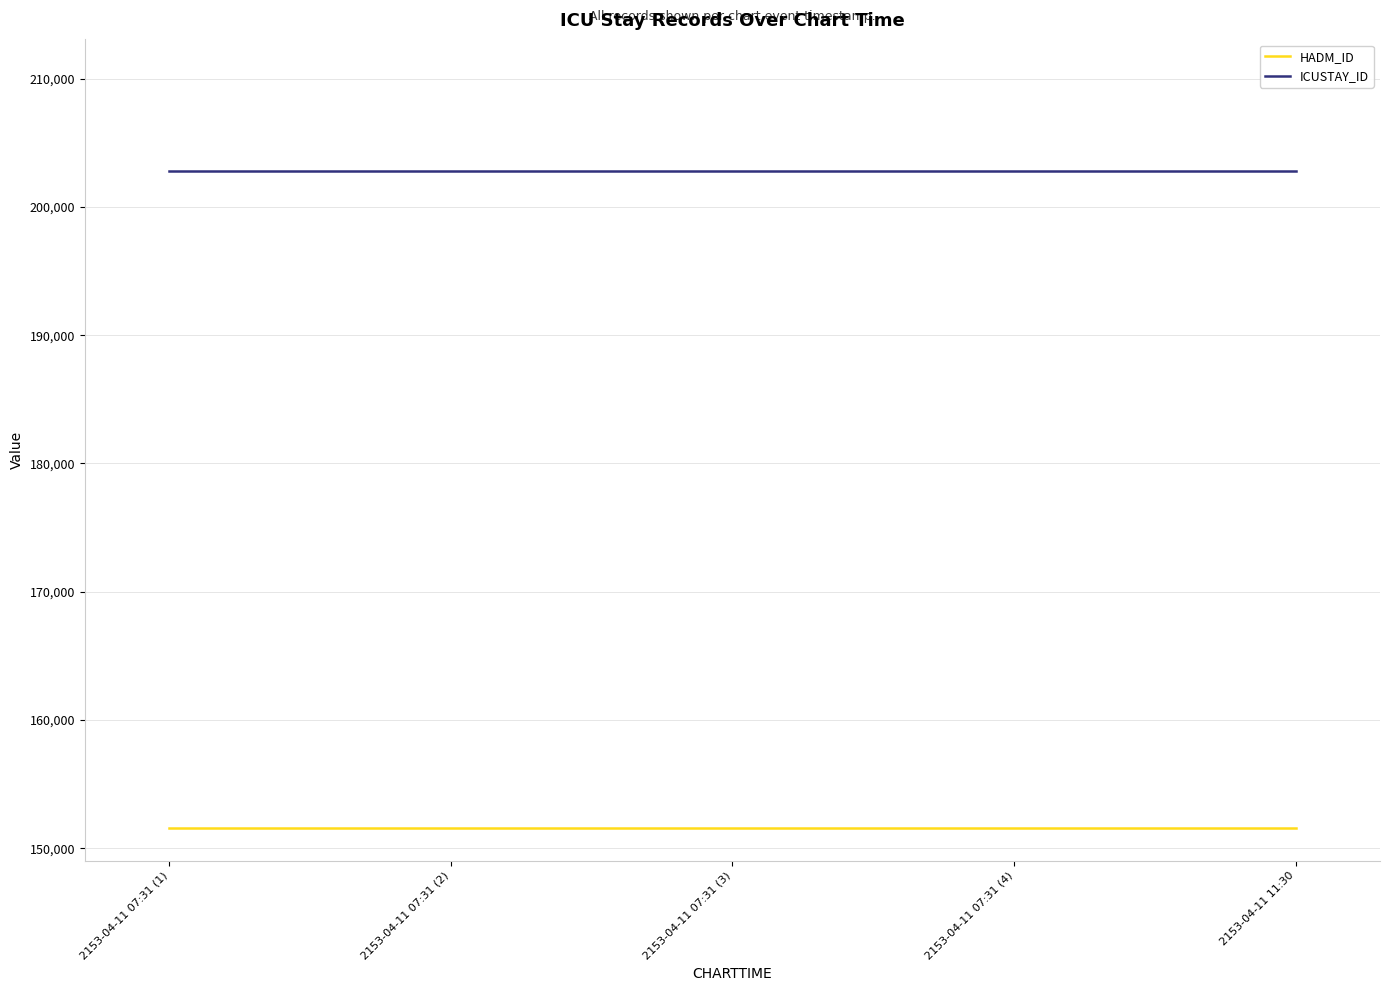

Reading left to right, what are all the values shown in this chart?

HADM_ID: 151592	151592	151592	151592	151592
ICUSTAY_ID: 202818	202818	202818	202818	202818